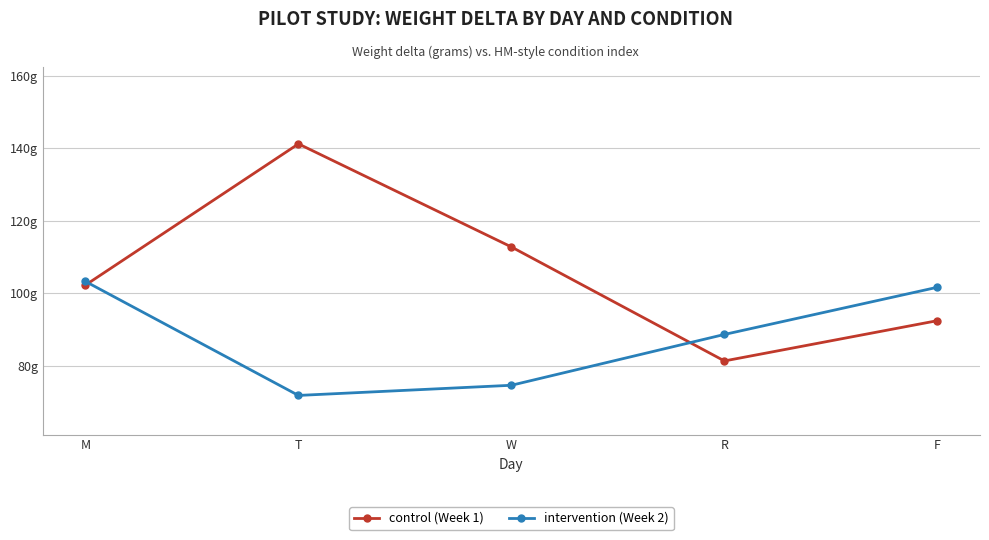

What is the average value of the intervention (Week 2) series?

88.1